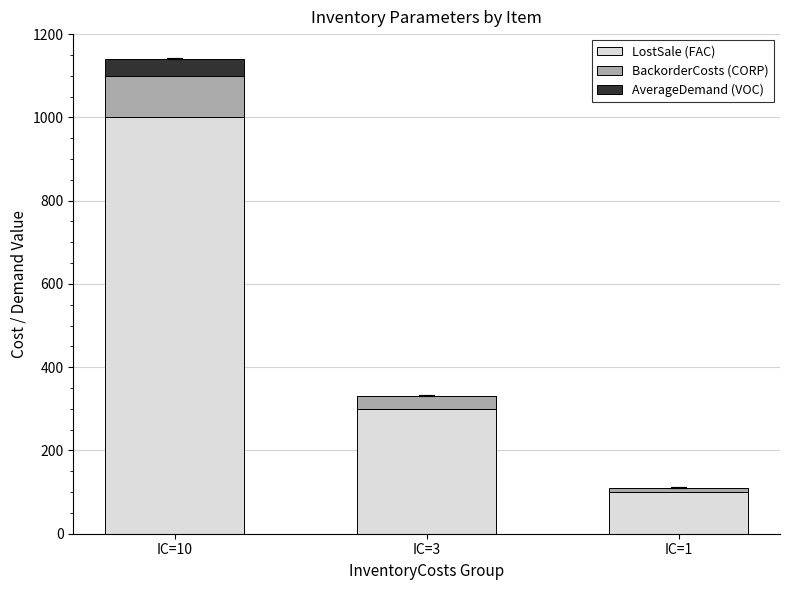

Reading right to left, transcribe the values for LostSale (FAC).

IC=1=100	IC=3=300	IC=10=1000